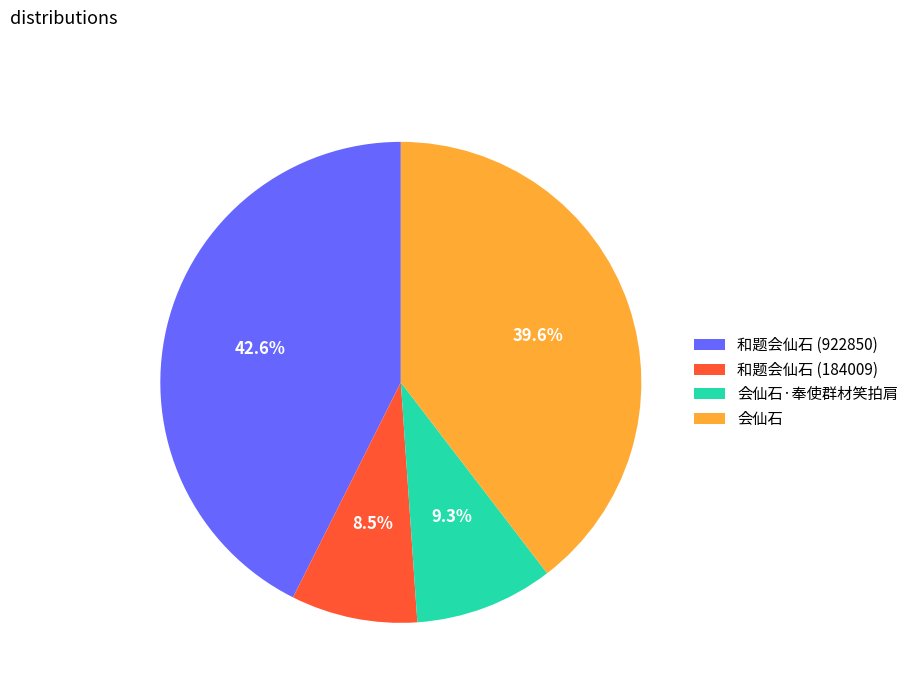

Approximately how many times larger is the value at 会仙石·奉使群材笑拍肩 compared to 会仙石?

0.2